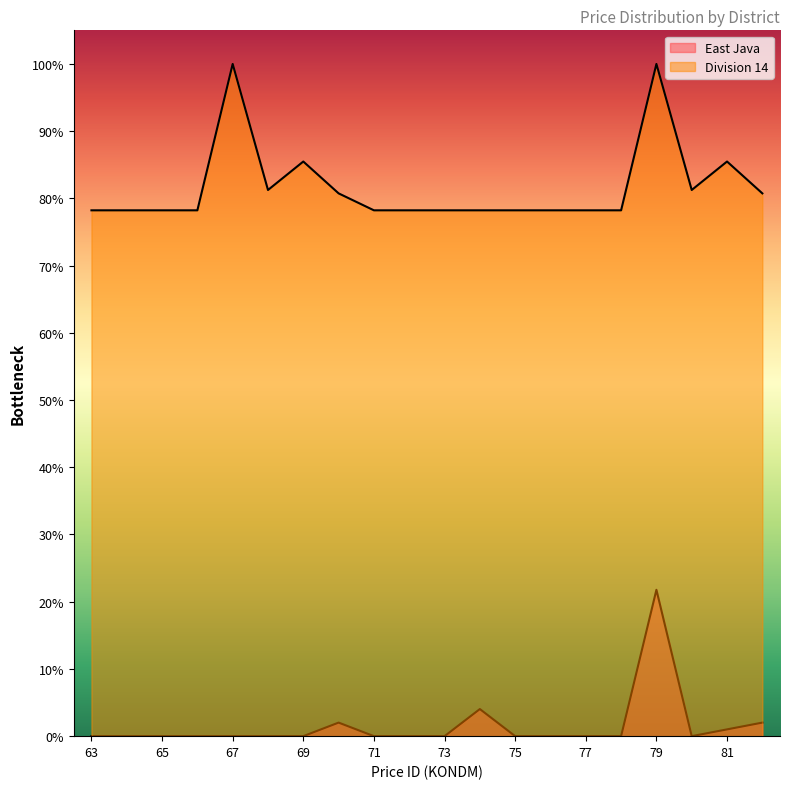

Which series has the widest spread of values?

Division 14